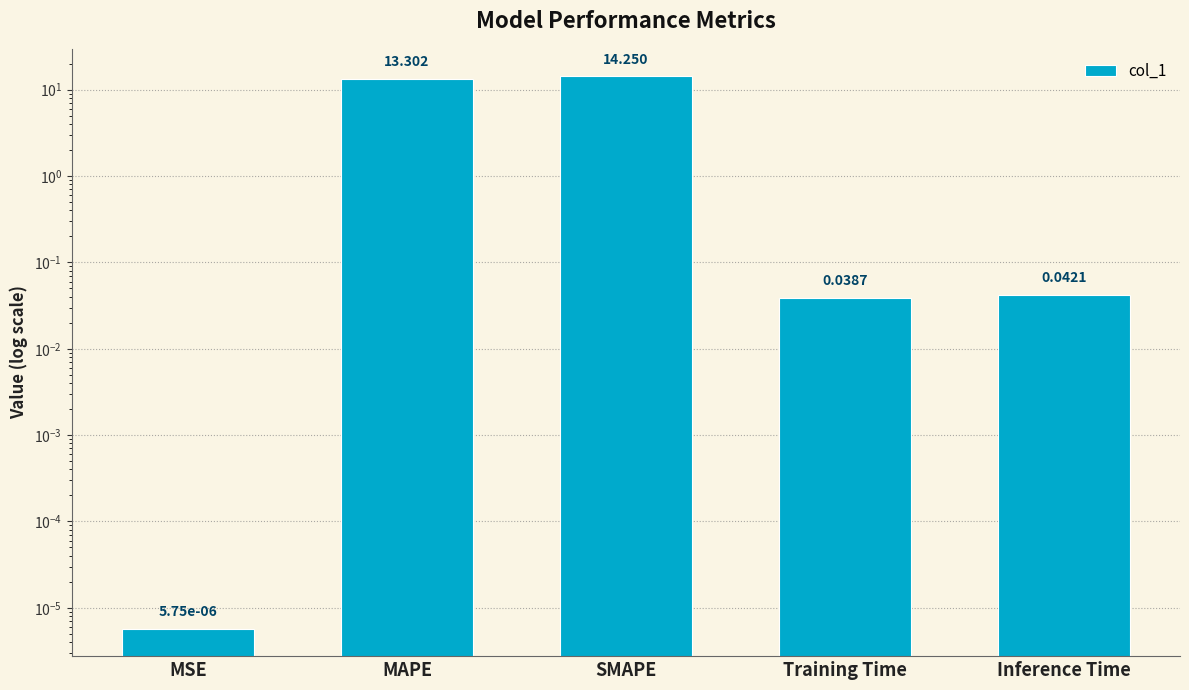

Reading left to right, extract all data points from this chart.

MSE=0.0	MAPE=13.3	SMAPE=14.3	Training Time=0.0	Inference Time=0.0